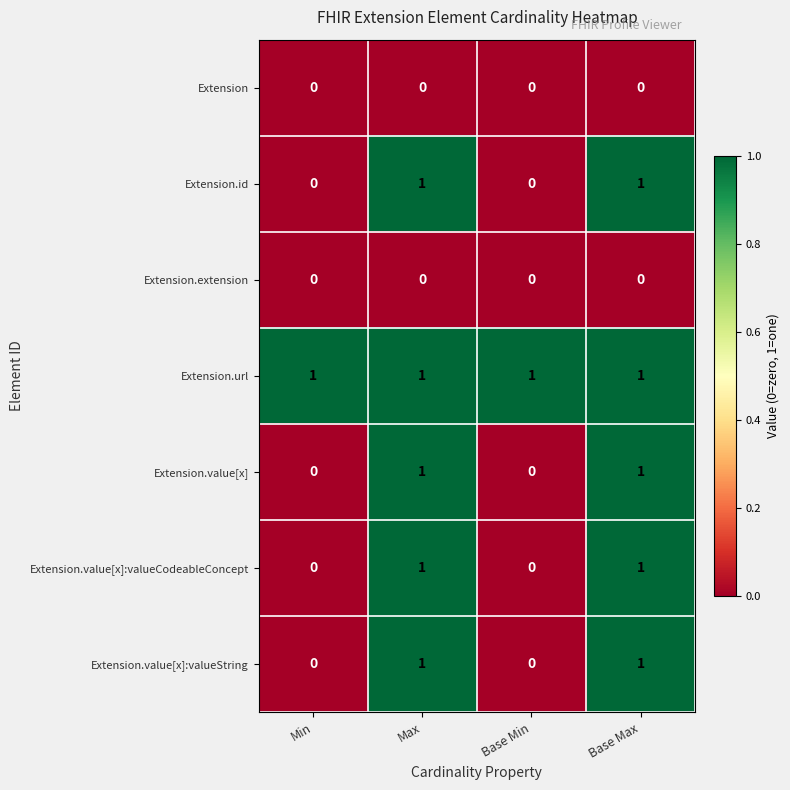

The Extension.value[x] series shows 2 at Base Max. True or false?

False